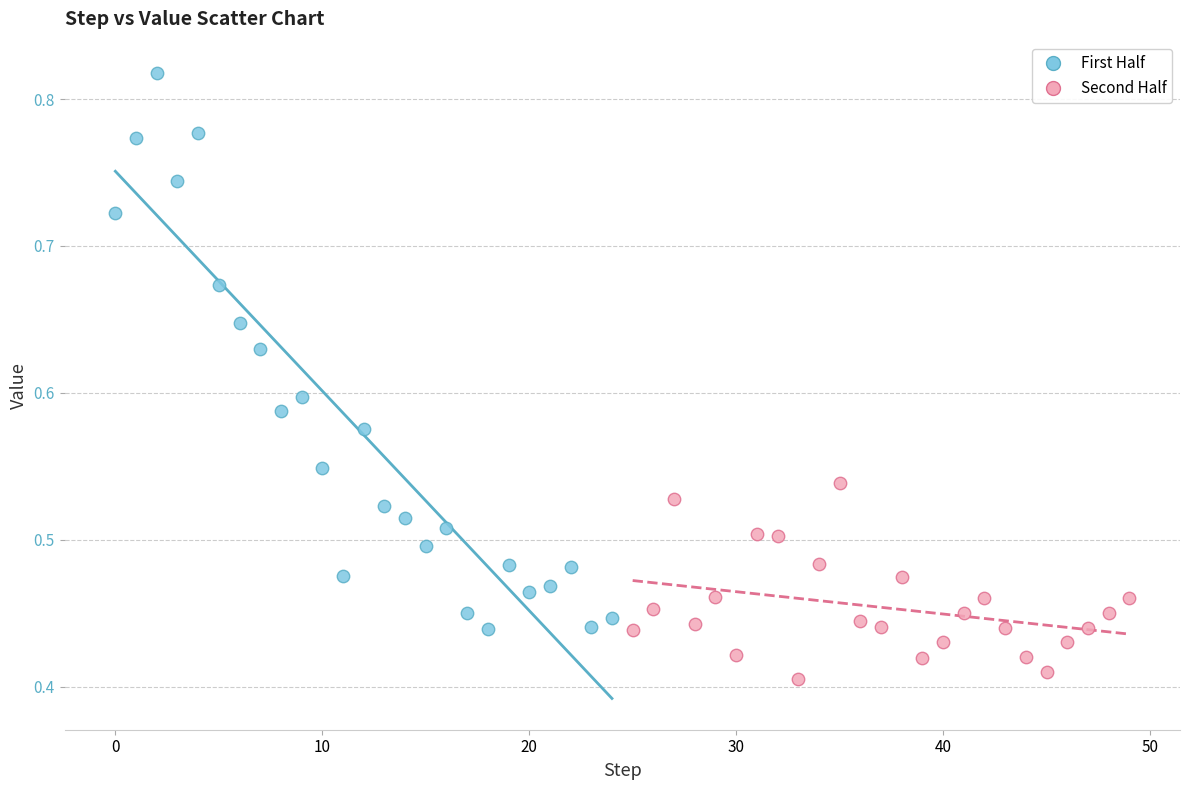

Which series has the largest Y range (max minus min)?

First Half